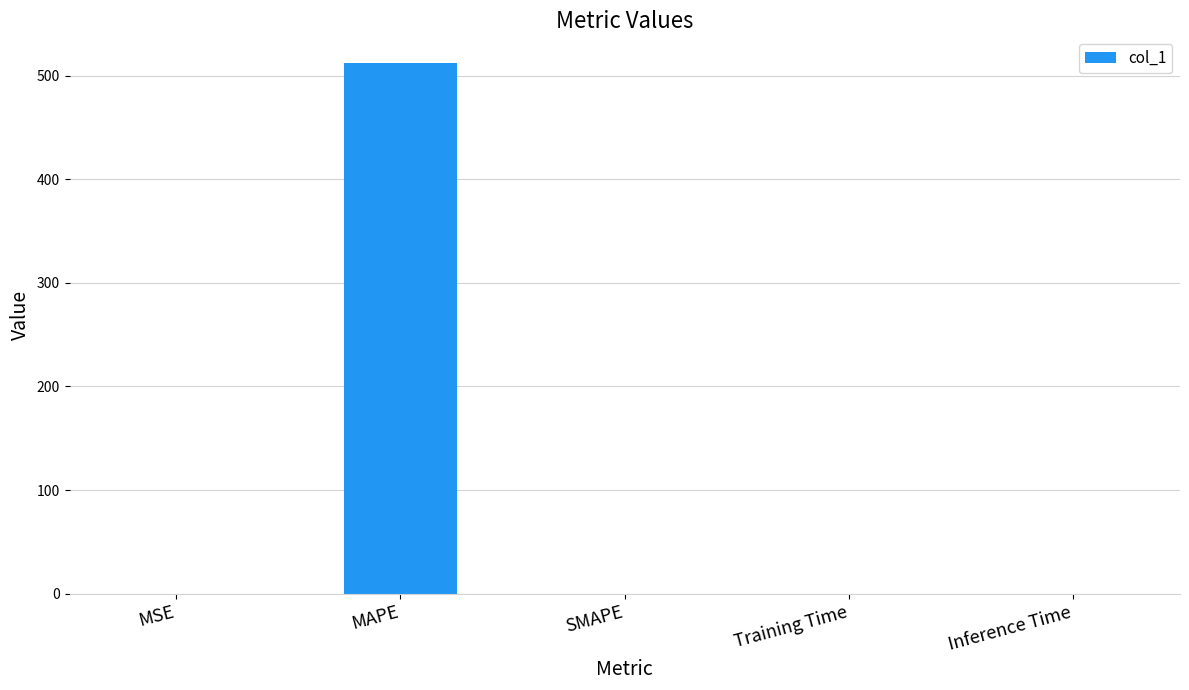

What is the greatest value displayed?

512.4